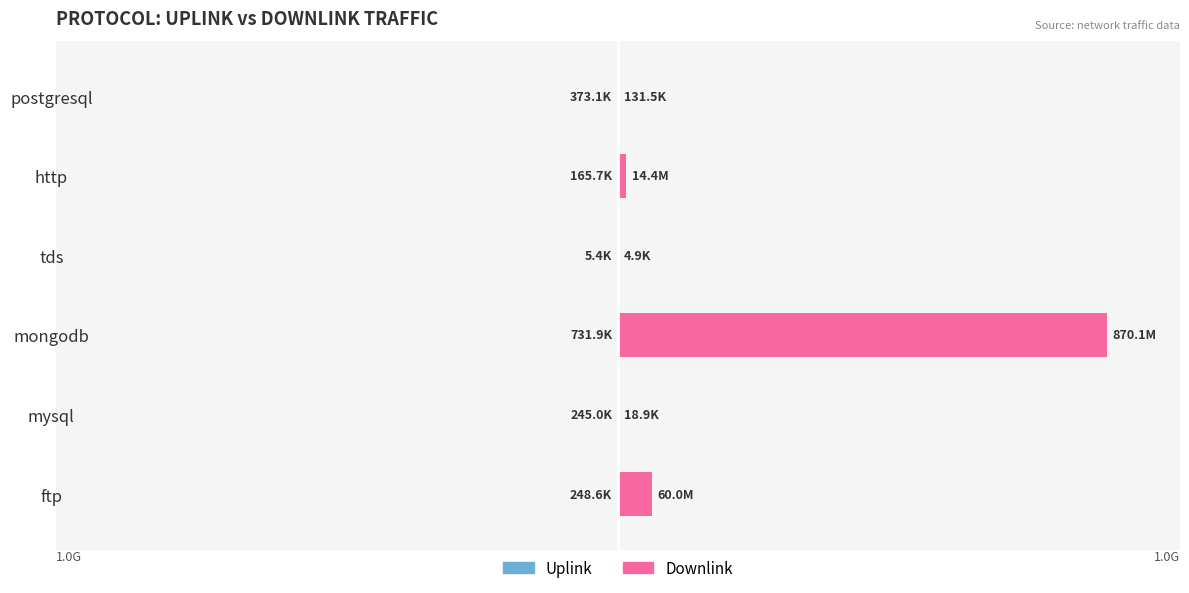

What is the sum of all Uplink values?

-1769770